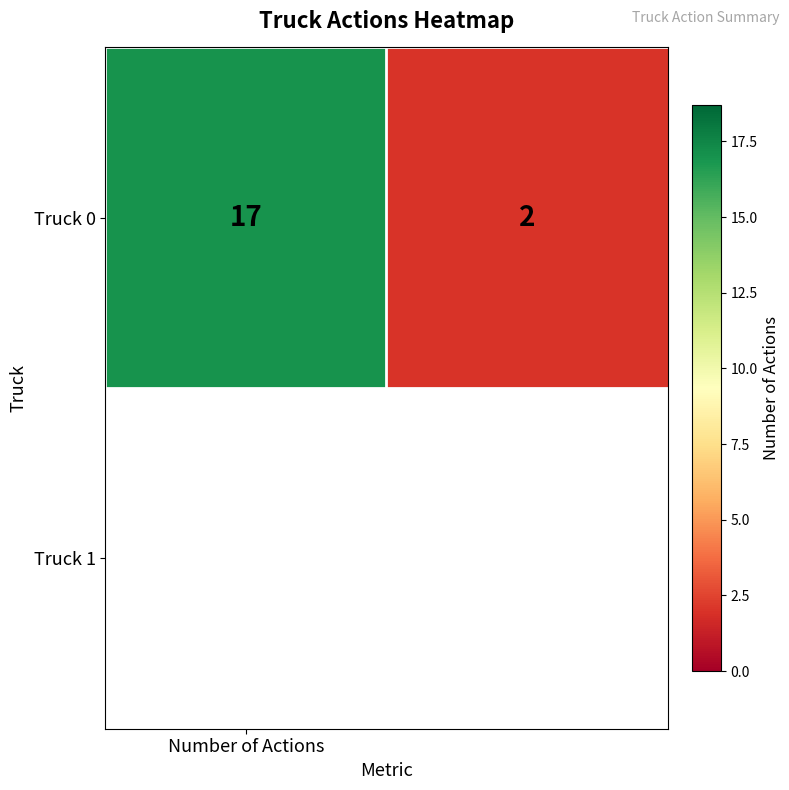

Count the values in the range 2 to 17.

2